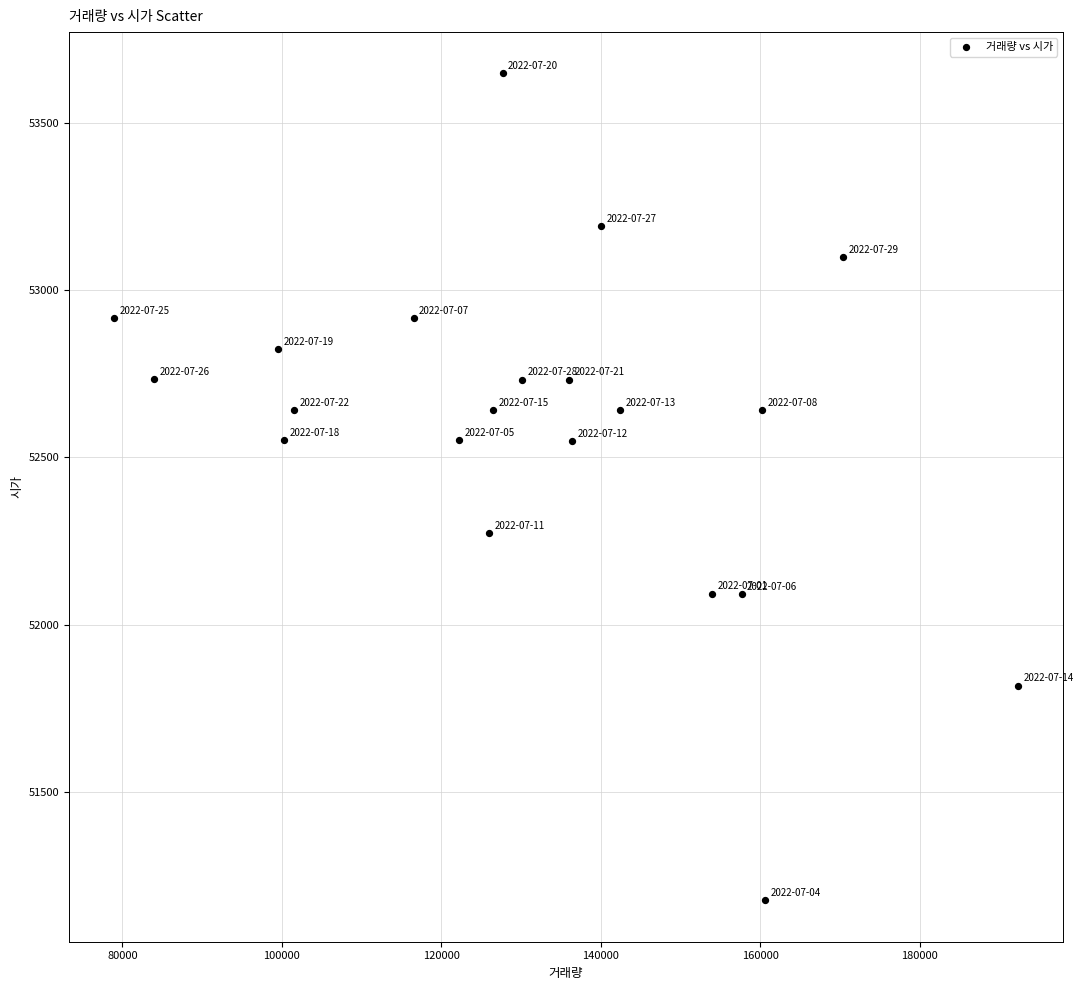

What is the range of Y values (max minus min)?

2472